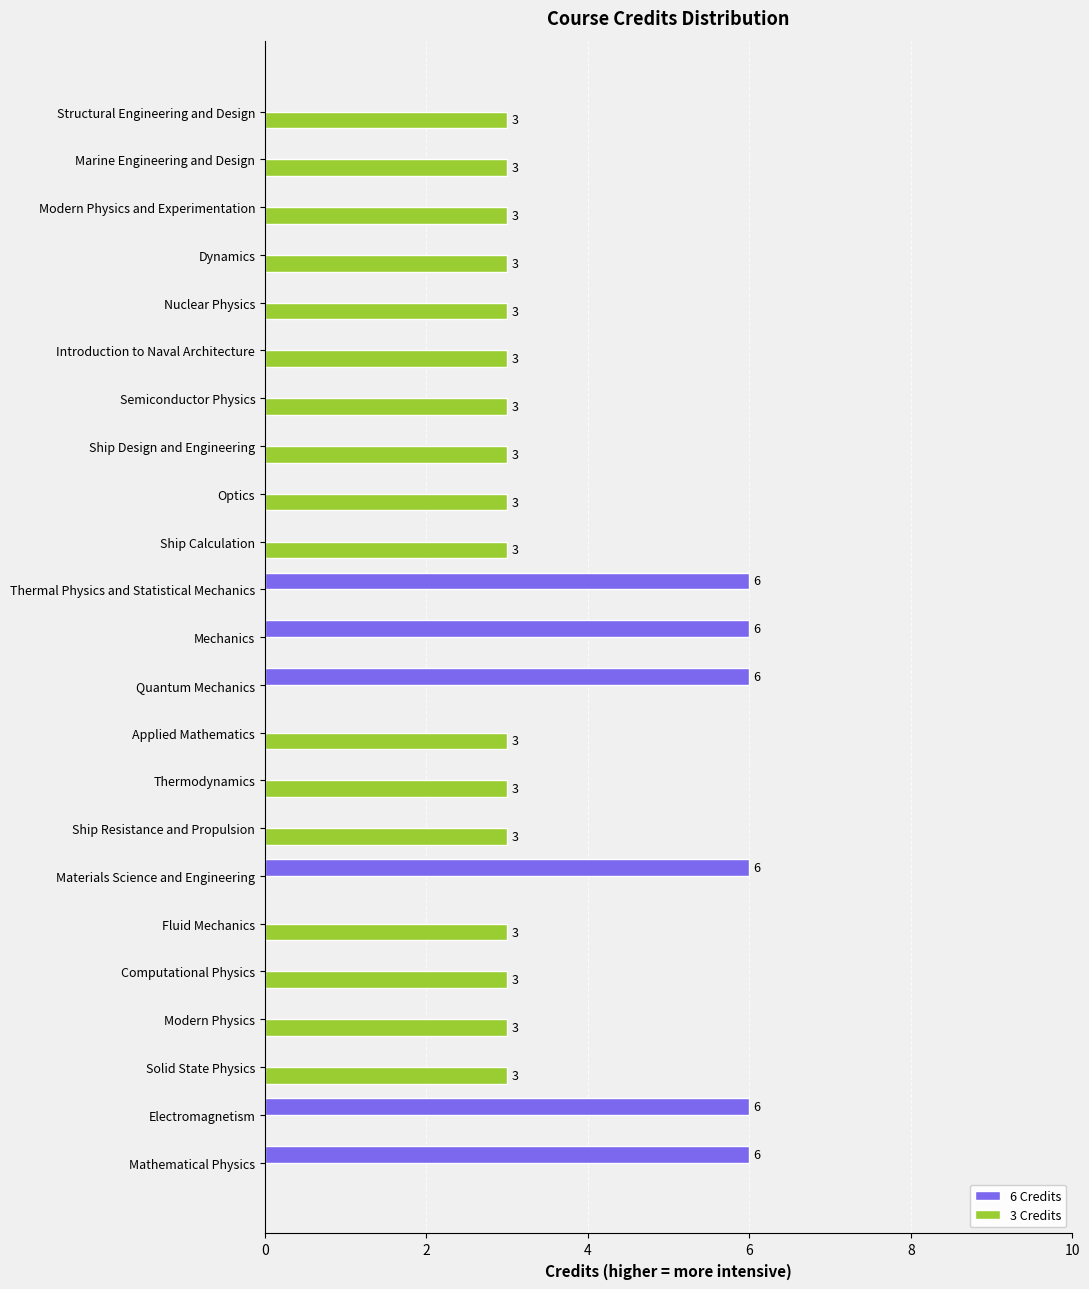

The 6 Credits series shows 0 at Modern Physics and Experimentation. True or false?

True